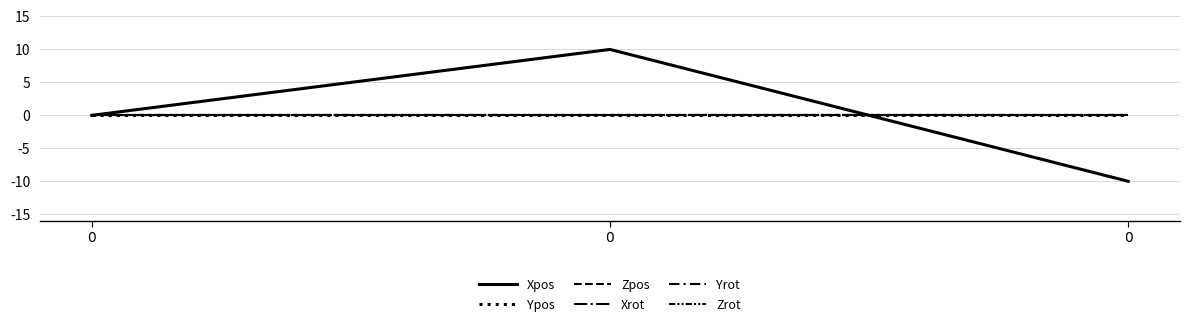

Does the chart have visible grid lines?

Yes